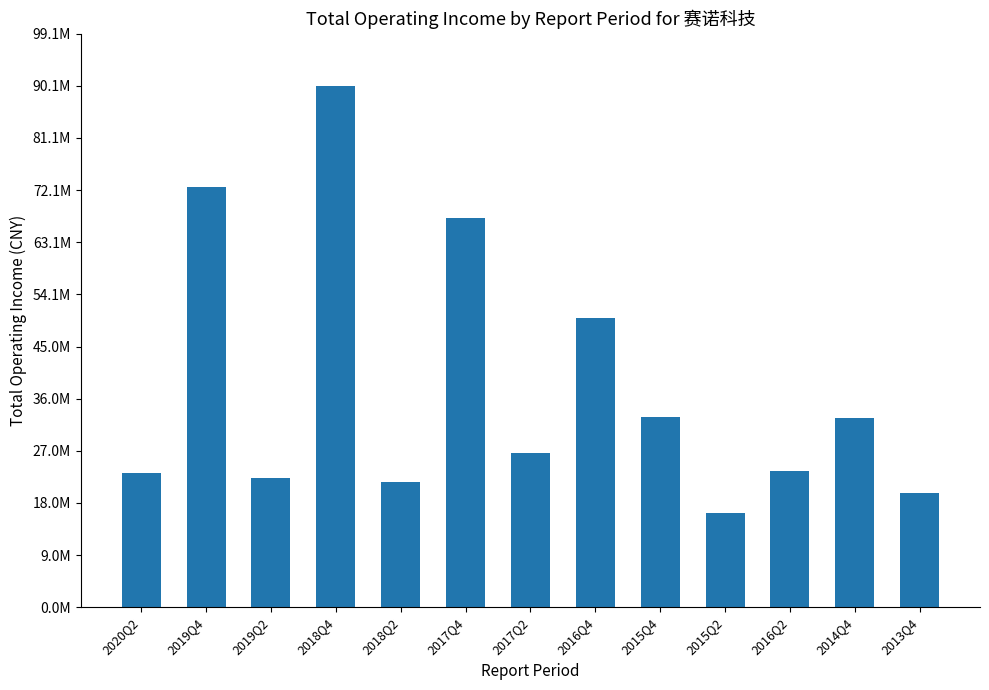

Which category has the highest value across all series?

2018Q4